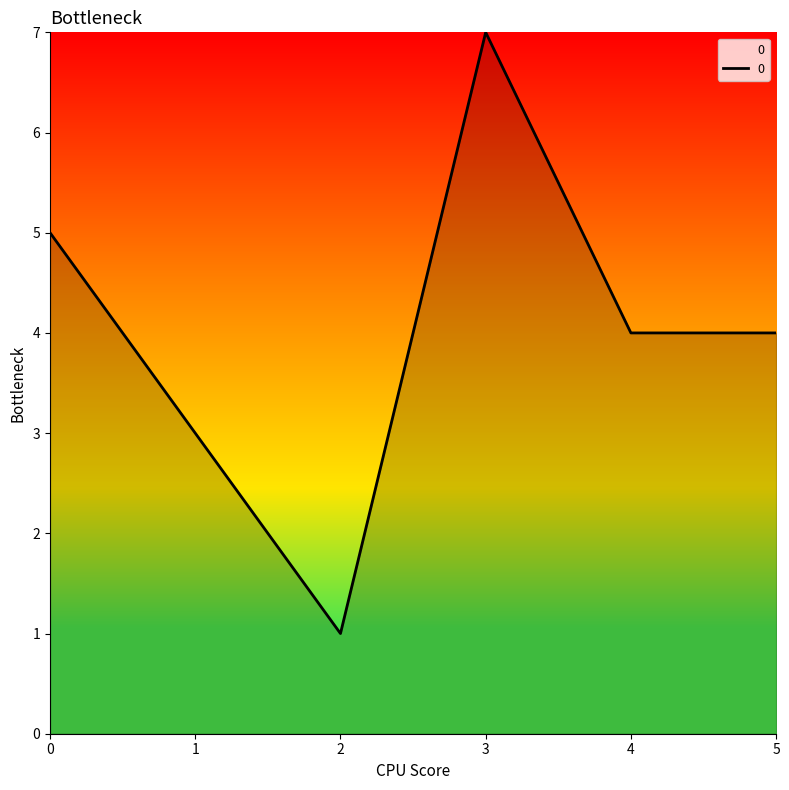

What is the difference between the maximum and minimum values?

6